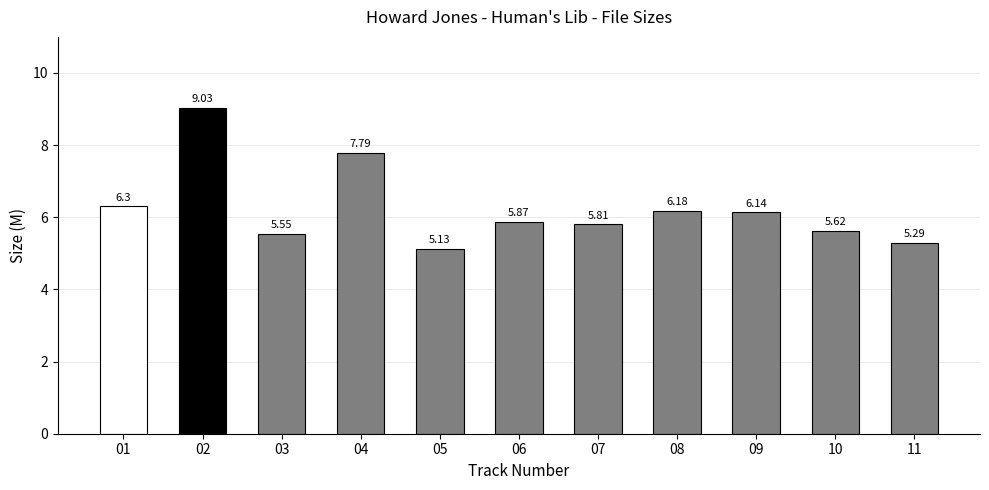

Rank the categories by value from highest to lowest.

02, 04, 01, 08, 09, 06, 07, 10, 03, 11, 05